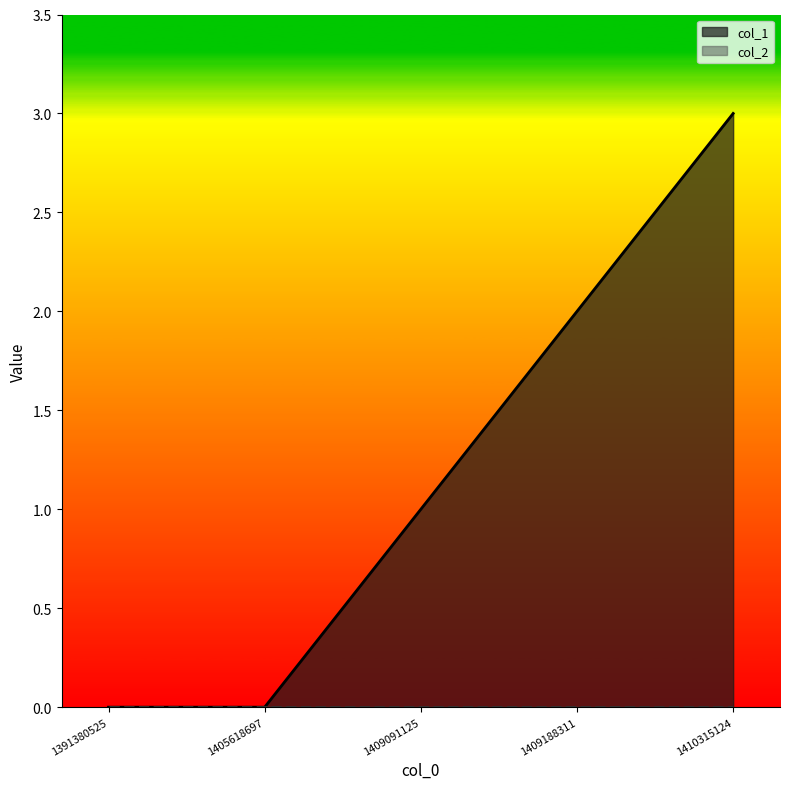

Where does the data first go above 1?

1409188311